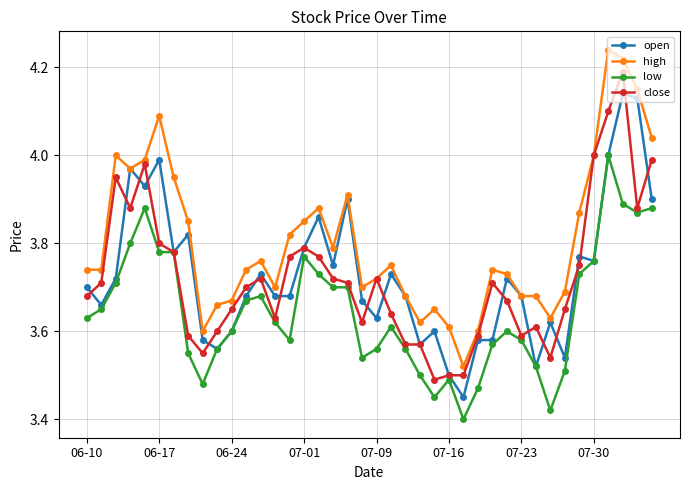

At how many categories does at least one series exceed 3?

40